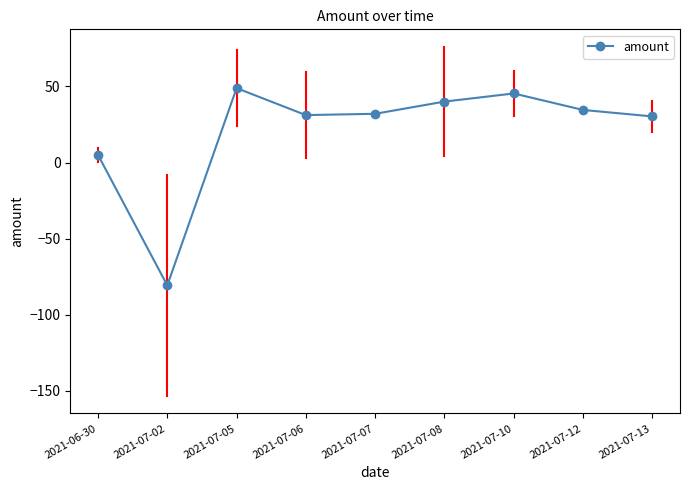

What is the average value?

20.7